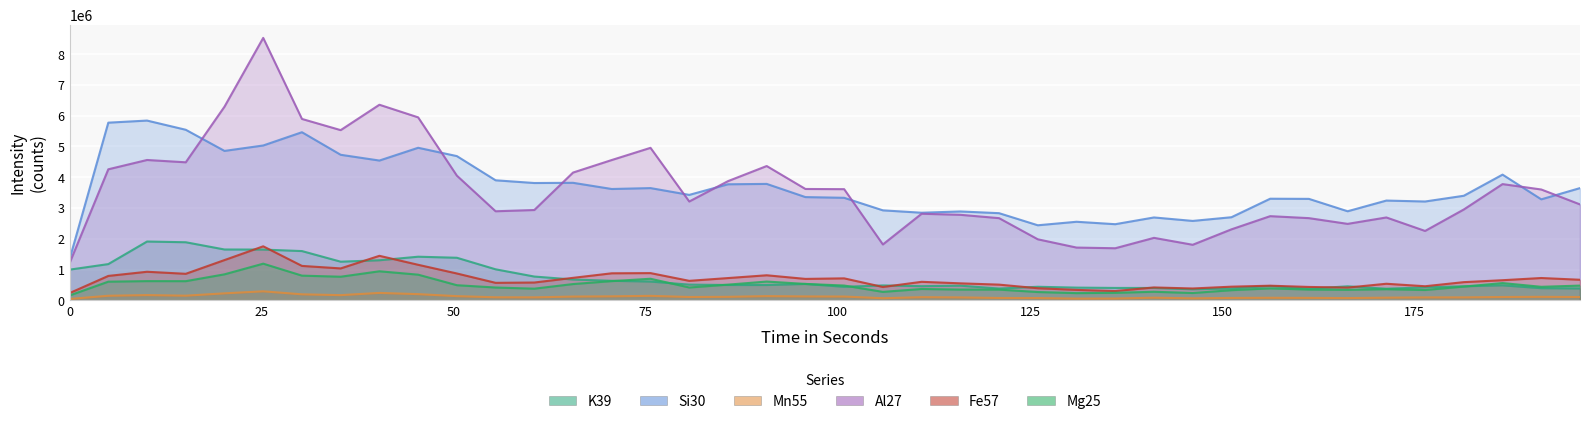

Reading left to right, what are all the values shown in this chart?

K39: 998170.2	1178432.7	1911500.8	1888155.8	1652913.3	1650219.5	1601373.0	1256773.6	1302822.5	1418324.7	1384372.2	1009063.6	773831.8	677598.9	635719.7	611073.5	511719.8	499515.1	498729.1	533136.3	440859.6	485832.9	461394.3	477529.0	383911.2	441782.6	414323.6	404105.0	403127.3	358789.2	387182.9	467501.7	378263.5	456684.8	377756.5	422419.8	458042.0	488463.6	395930.2	386662.9
Si30: 1337476.3	5772786.3	5840996.0	5542013.5	4855380.5	5031550.4	5462576.5	4729389.7	4542327.9	4957064.2	4686716.7	3900811.4	3812415.0	3819106.7	3617911.1	3647504.3	3426585.2	3771387.0	3783412.7	3355101.5	3332231.9	2924698.2	2847018.0	2888445.4	2832500.9	2439404.5	2553641.1	2474619.4	2693574.1	2580966.5	2700824.6	3302159.5	3297432.3	2894849.5	3242318.3	3211814.8	3398333.5	4084663.1	3282084.7	3647360.6
Mn55: 45312.5	149893.4	171823.4	152407.4	228284.8	293899.8	196440.1	169768.2	242296.8	202461.6	137622.7	100345.0	98126.0	123749.7	130968.0	146893.3	109678.7	115327.8	138027.8	127809.9	124677.5	69793.5	104317.8	96273.9	78257.0	75178.8	56370.3	59370.0	86905.5	65569.9	79659.8	84446.4	81068.9	75166.4	87967.5	96485.2	97305.6	109815.5	115029.2	109044.2
Al27: 1210458.3	4258090.3	4560514.6	4485257.4	6292540.6	8526741.3	5893848.6	5530343.2	6355191.5	5945336.2	4051505.6	2894532.8	2935206.0	4152149.8	4559499.7	4955289.9	3211402.8	3873067.0	4364332.0	3618721.1	3612774.7	1816305.9	2813757.4	2779775.9	2670981.2	1984025.1	1715281.1	1693224.0	2030898.4	1805998.8	2307444.1	2735598.4	2671266.6	2485264.2	2693482.2	2255353.9	2952712.1	3777179.8	3601928.5	3117323.4
Fe57: 236359.0	794351.6	929423.4	863026.4	1309349.9	1756099.6	1119487.8	1038046.0	1447454.0	1155929.0	873433.7	569846.8	579970.7	731793.7	879505.8	885783.8	634610.3	724588.1	815324.6	697621.5	715122.4	434839.8	602910.2	553308.0	511521.5	394305.9	340276.5	303088.9	419896.4	386339.5	444920.9	476361.3	435985.0	415416.4	539735.4	458927.8	592365.3	655026.2	726184.8	669760.4
Mg25: 159534.0	607583.6	625305.7	623720.1	845976.5	1192493.4	803411.9	768148.2	944791.4	835163.6	492768.2	417583.1	380038.0	530049.3	625492.7	702163.2	418148.7	510881.9	611202.3	534430.3	481926.1	275916.8	369704.2	351095.3	349786.0	271229.6	235499.3	245706.1	279560.7	239082.8	331038.5	389637.2	351304.1	343336.1	362587.0	336560.4	448040.9	561995.4	440662.3	479928.4